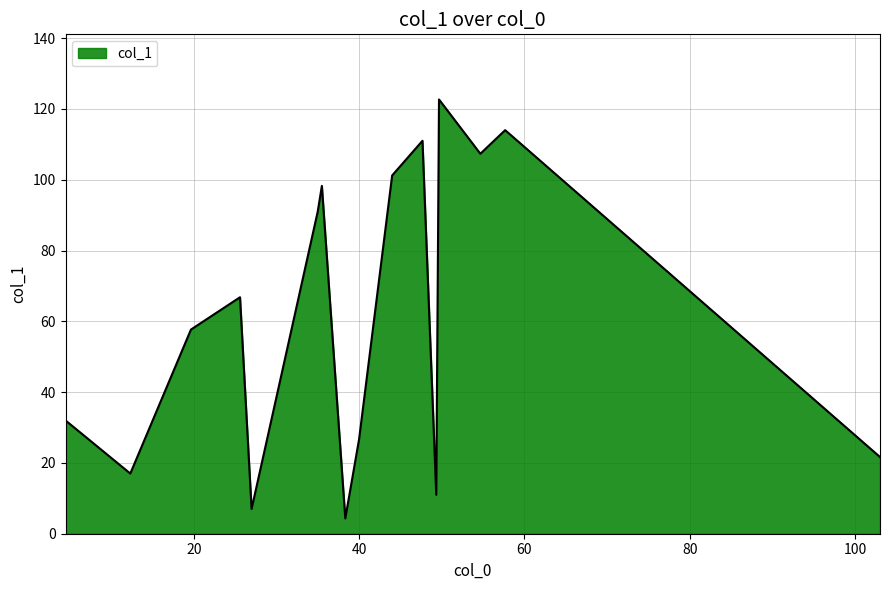

What is the difference between the maximum and minimum values?

118.3